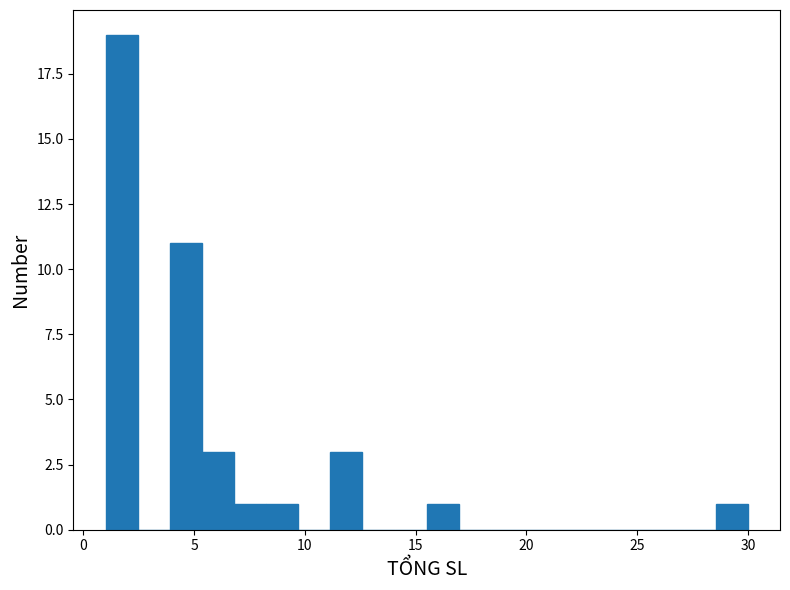

Around what value on the x-axis is the tallest bar? Give the approximate position of its centre, as read against the axis.

1.5